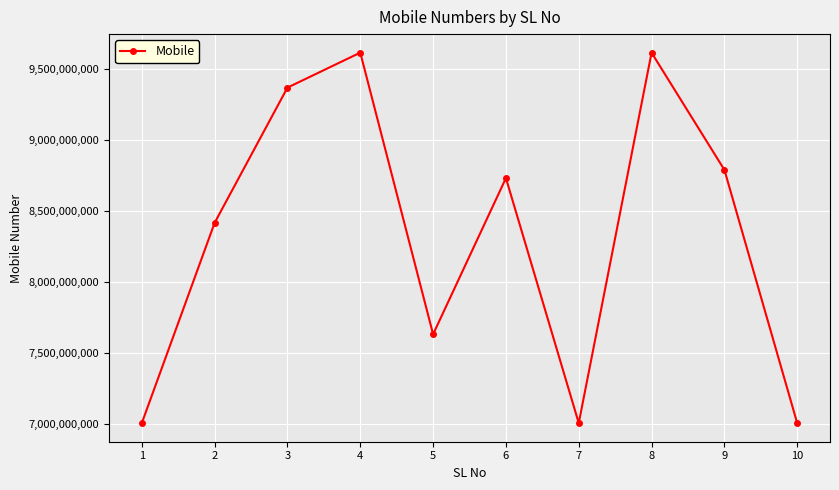

What is the difference between the maximum and second lowest values?

2607006057